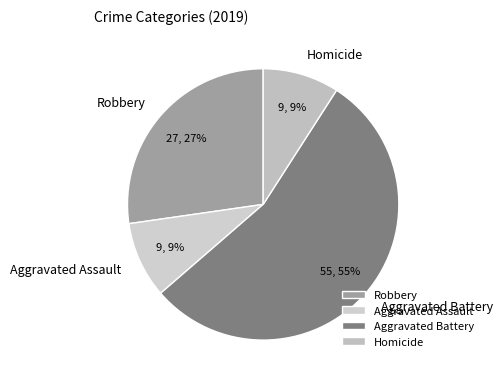

How many slices are in this pie chart?

4